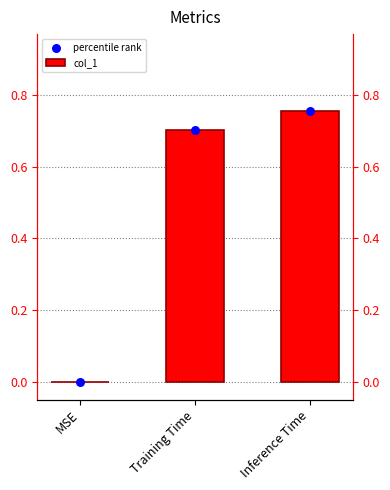

Which series contains the highest Y value?

col_1